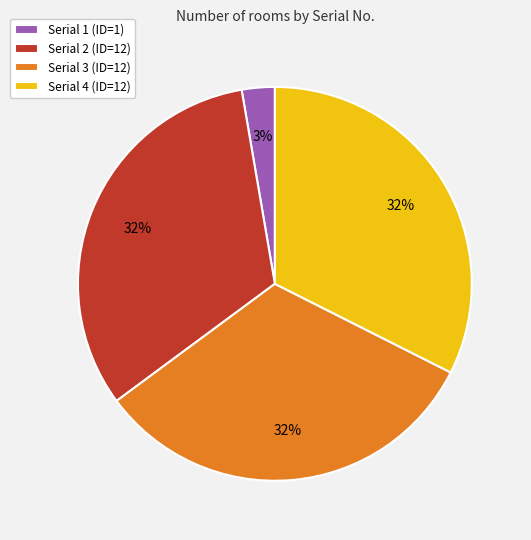

Is the sum of Serial 1 (ID=1) and Serial 3 (ID=12) greater than half?

No